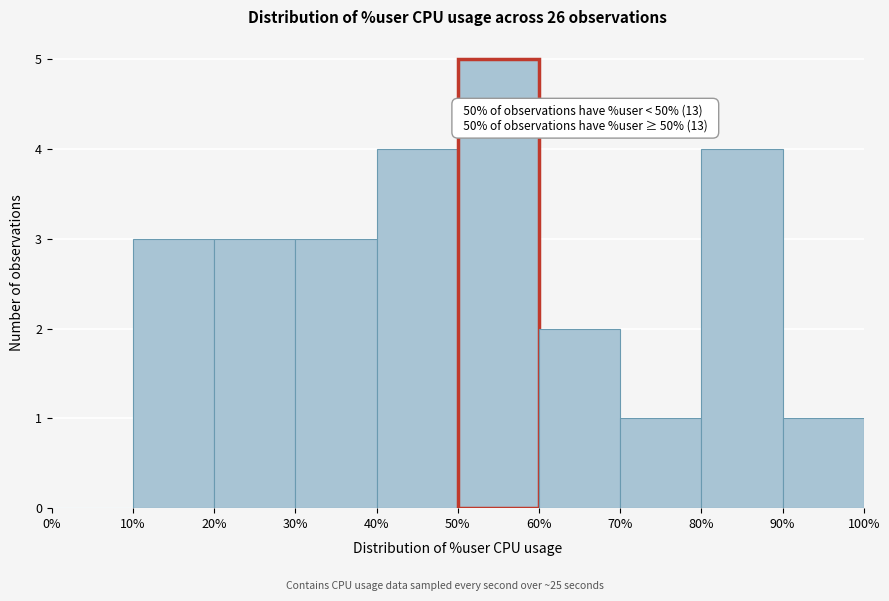

Over which range of the x-axis is the bar tallest?

50% to 60%